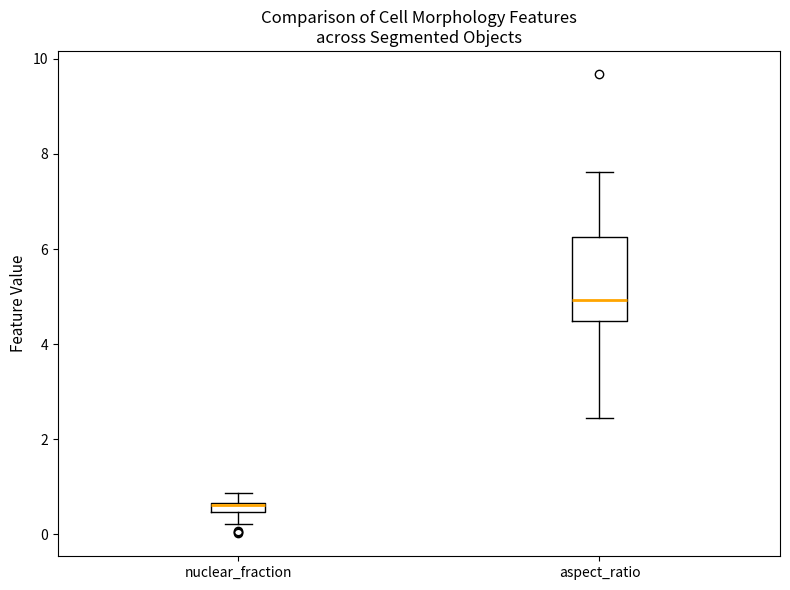

Which box's median line is the highest?

aspect_ratio